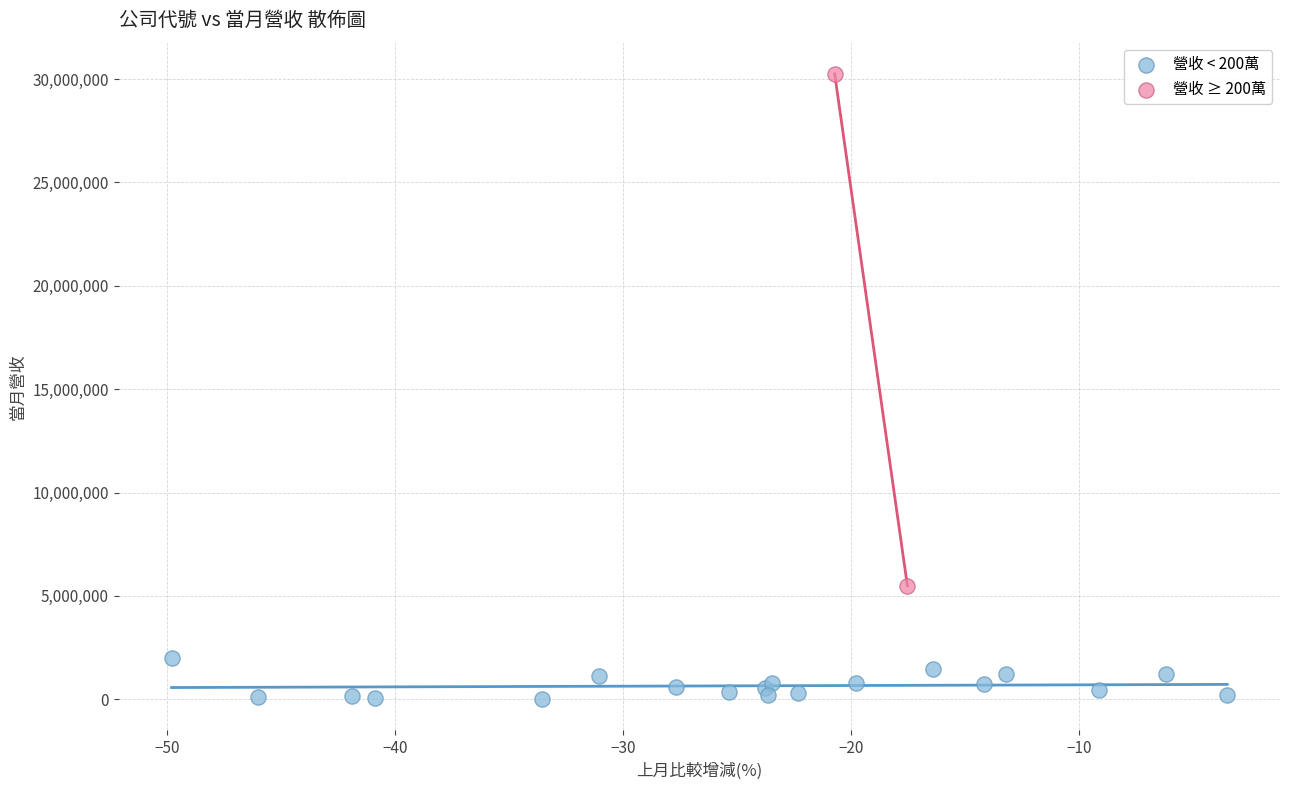

Which series contains the highest Y value?

營收 ≥ 200萬